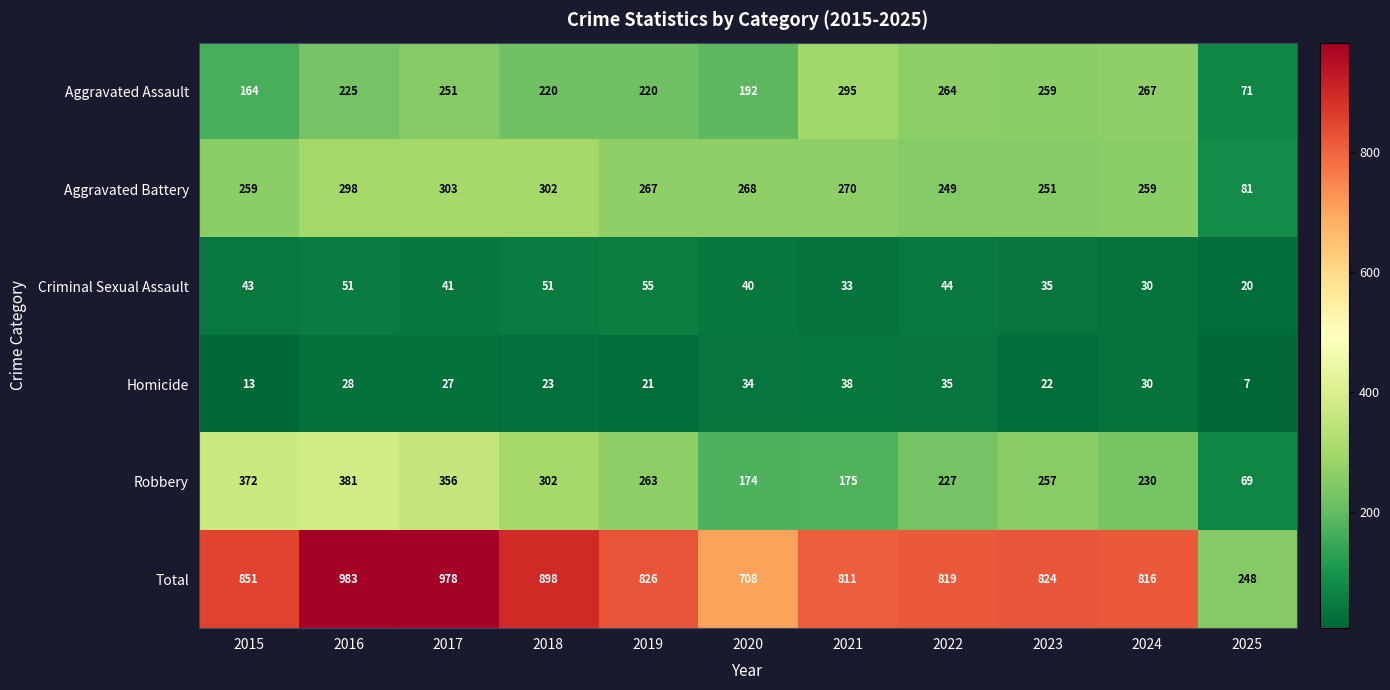

How many series are shown in this chart?

6